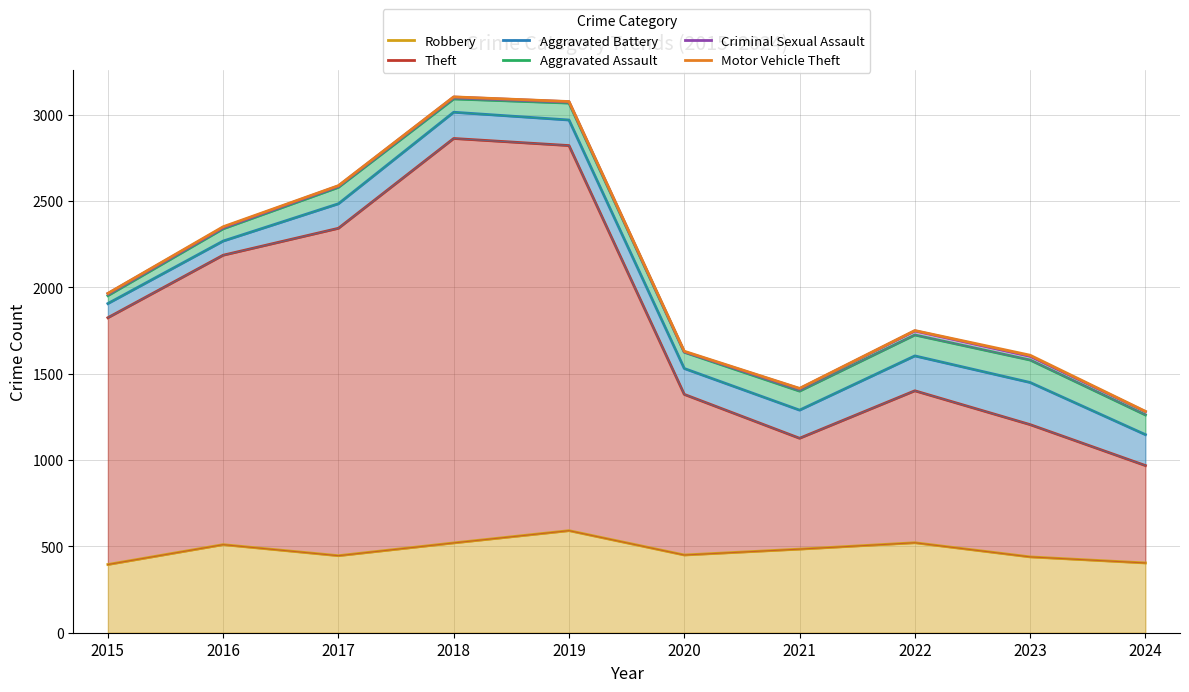

What is the sum of the Aggravated Assault values at 2019 and 2022?

4791